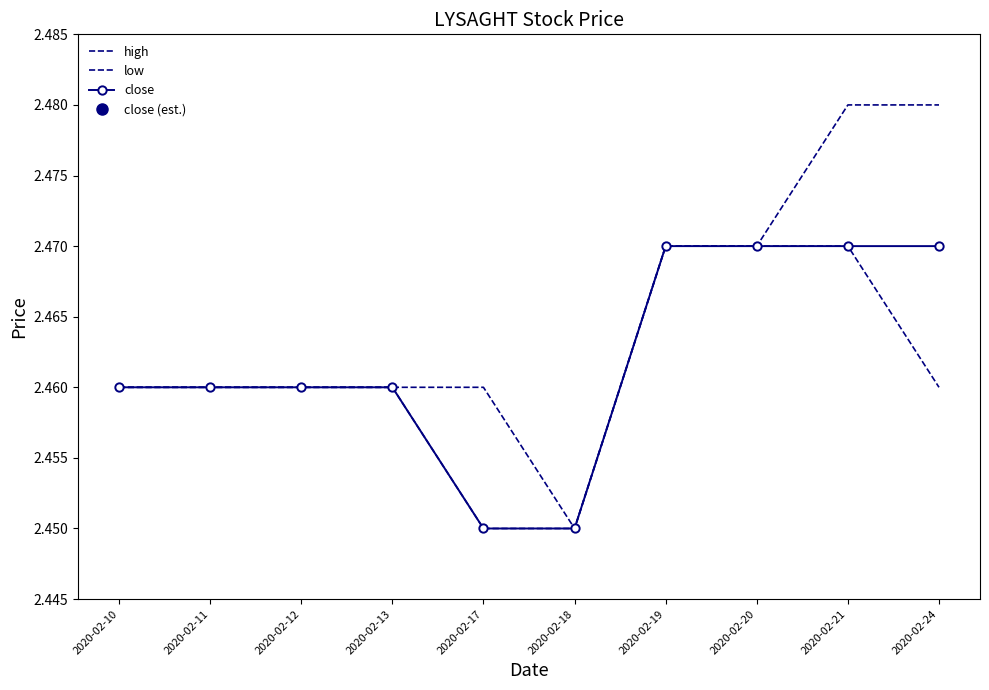

Rank the series by their maximum value, from lowest to highest.

low, close, high